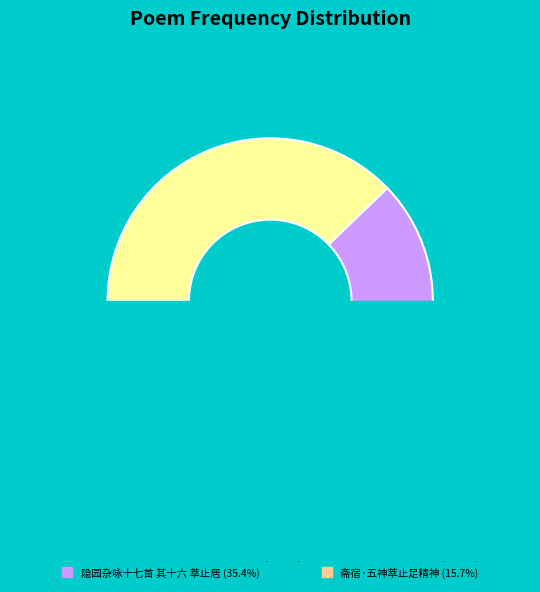

Which category has the smallest portion of the pie?

减字木兰花·适然萃止